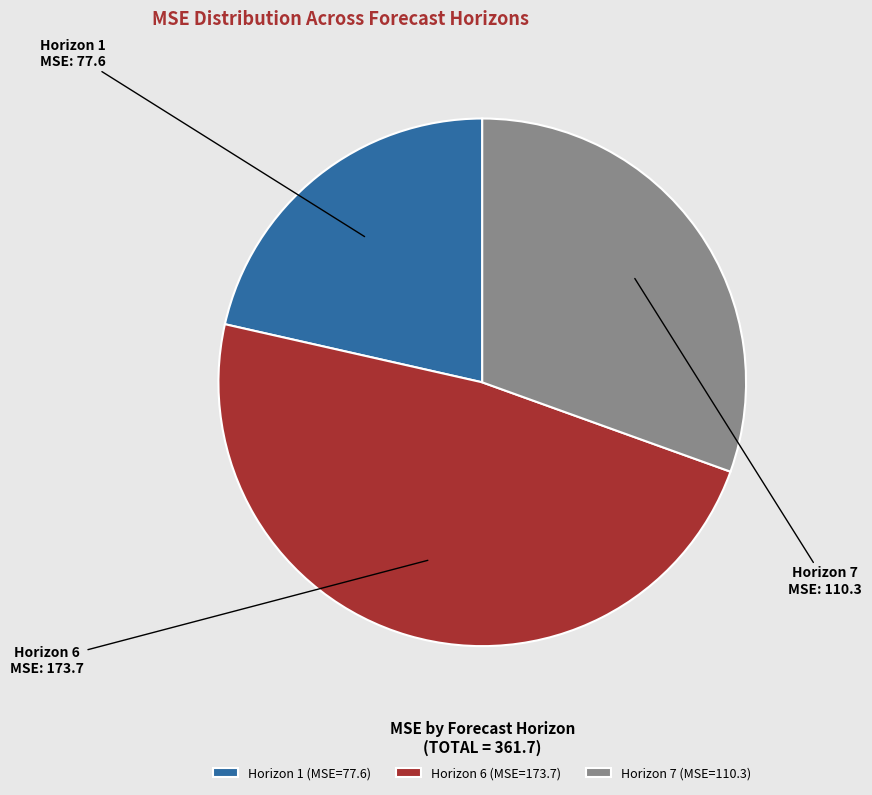

What is the ratio of the value at Horizon 6 to the value at Horizon 1?

2.2